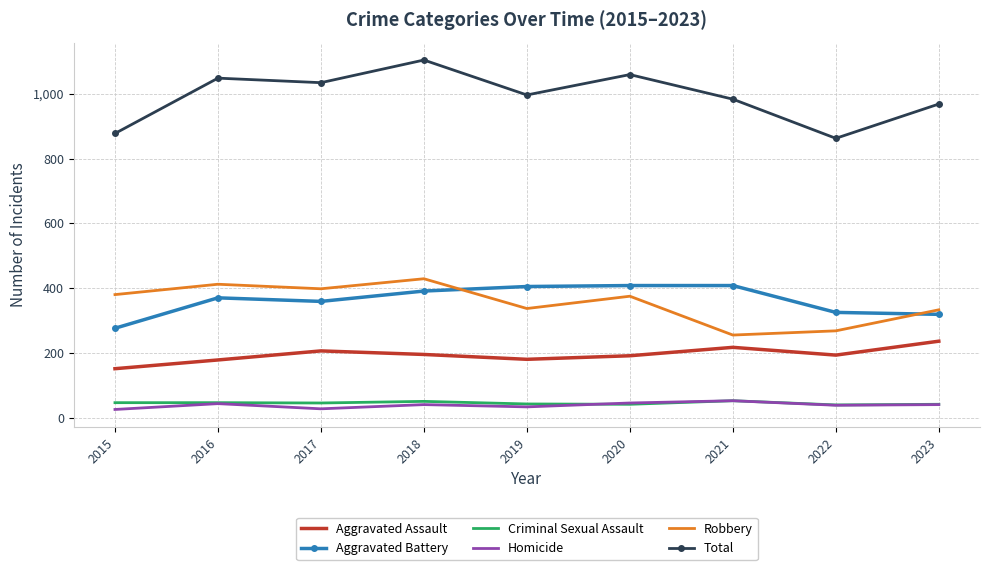

What is the minimum value shown in the chart?

25